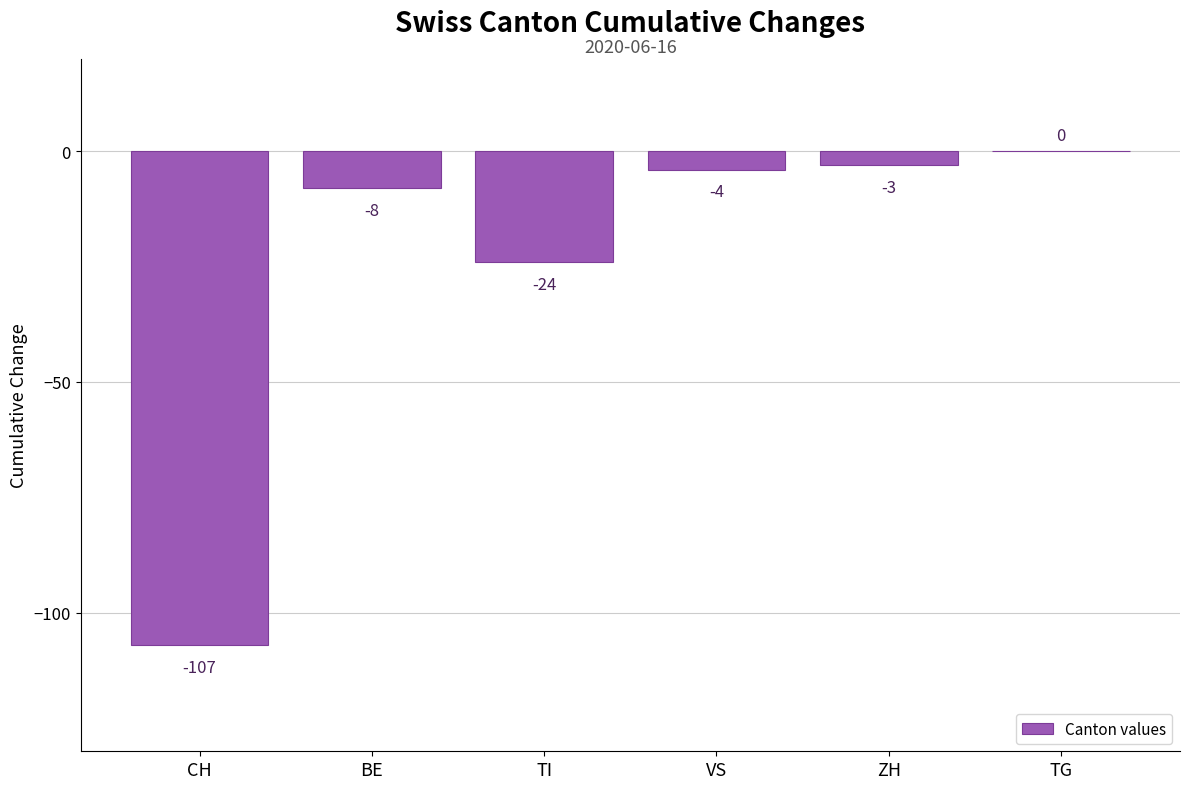

True or false: the data shows -8 at BE.

True